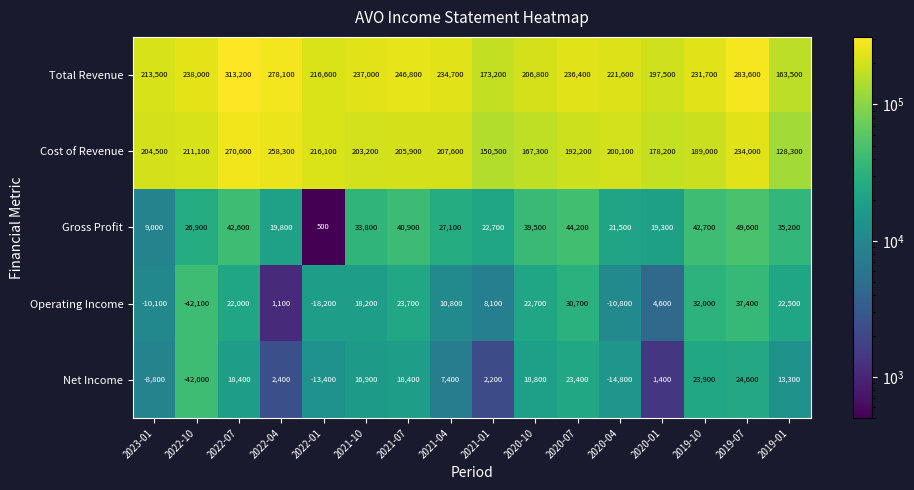

Where does the Gross Profit series first go above 33800?

2022-07